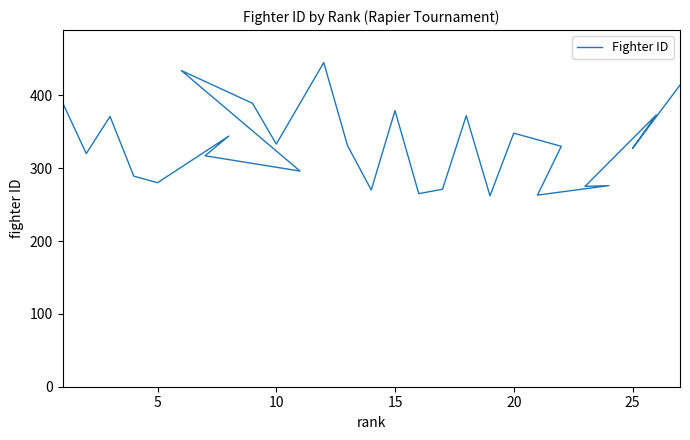

How many lines are shown in the chart?

1